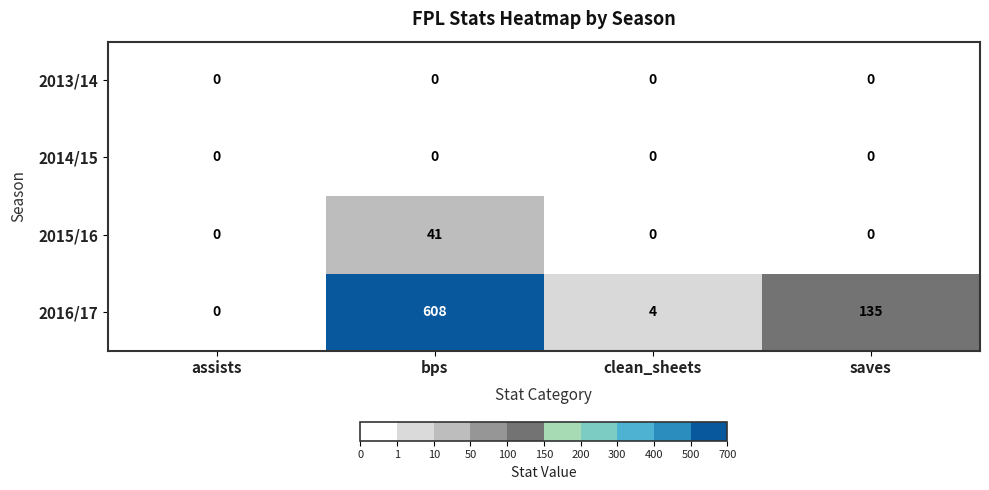

What is the sum of all 2016/17 values?

747